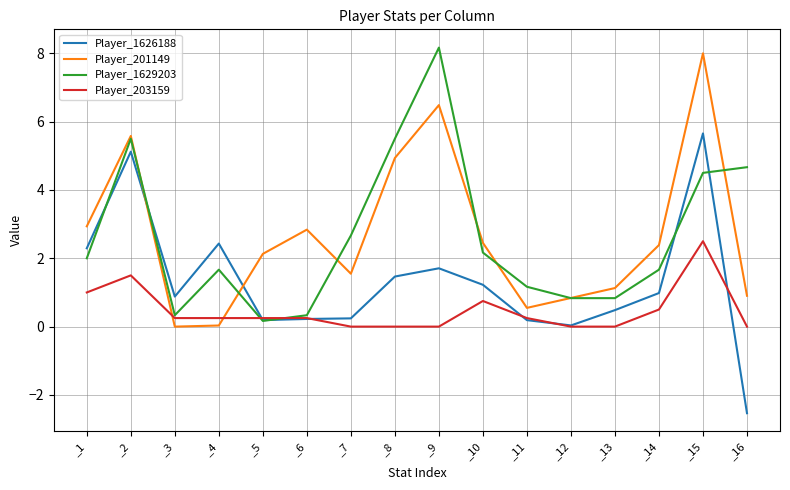

Is it true that Player_203159 equals 0.0 at _16?

True